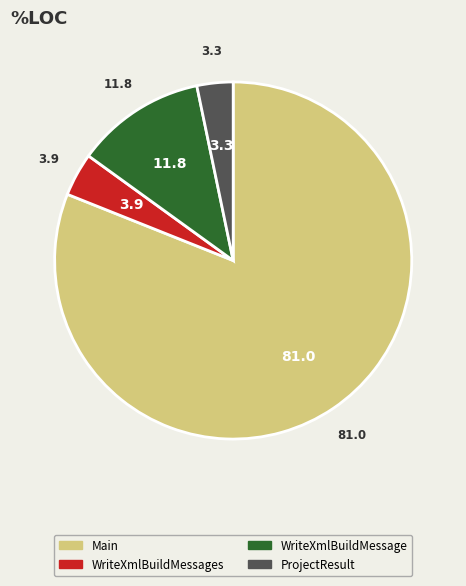

What is the largest slice in the pie chart?

Main